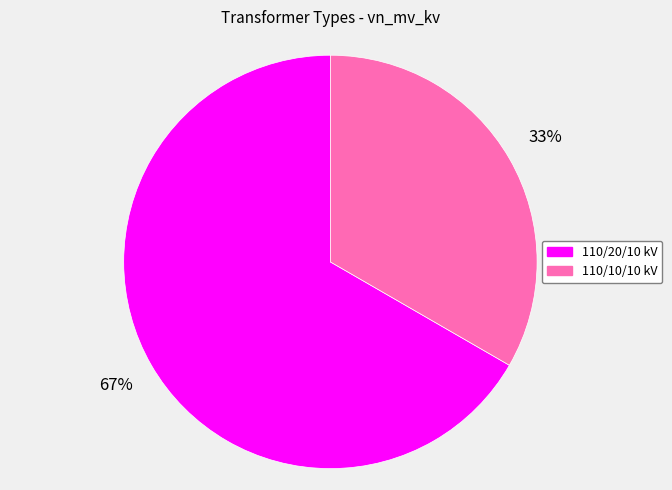

Count the number of slices in the pie.

2